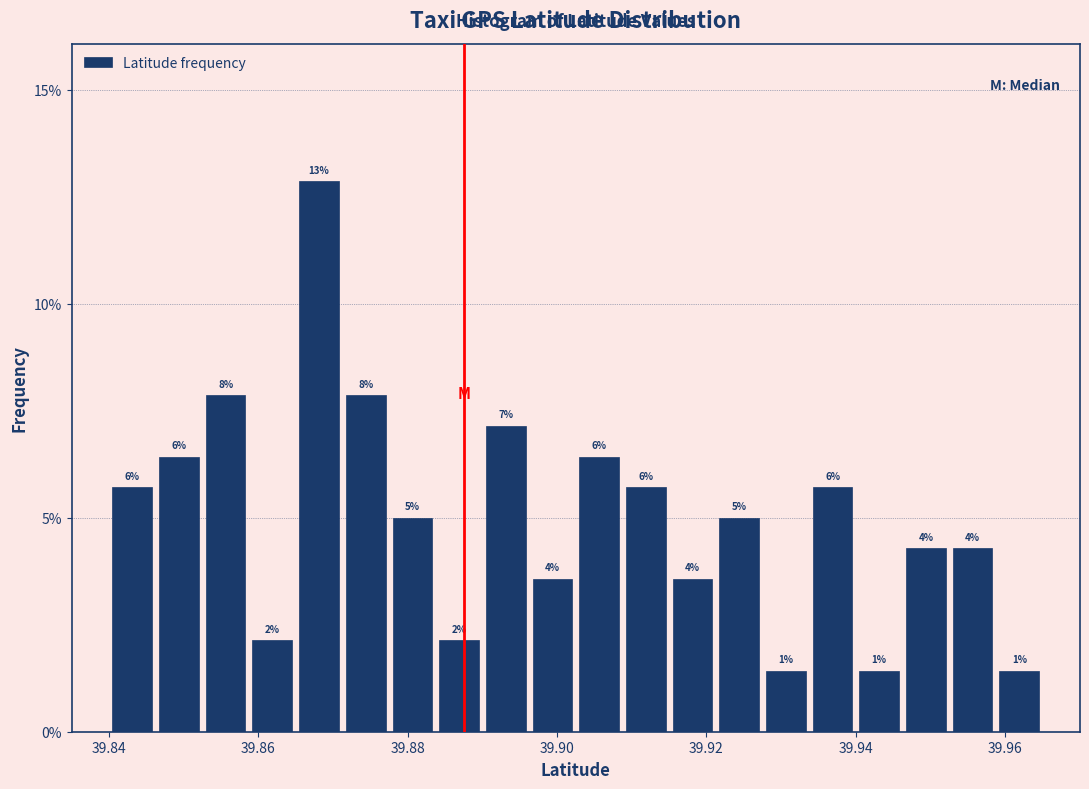

Read against the x-axis, roughly where is the centre of the tallest bar?

39.868